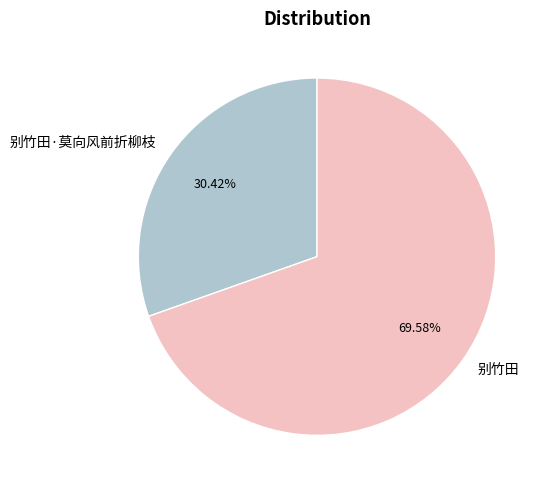

Approximately how many times larger is the value at 别竹田·莫向风前折柳枝 compared to 别竹田?

0.4